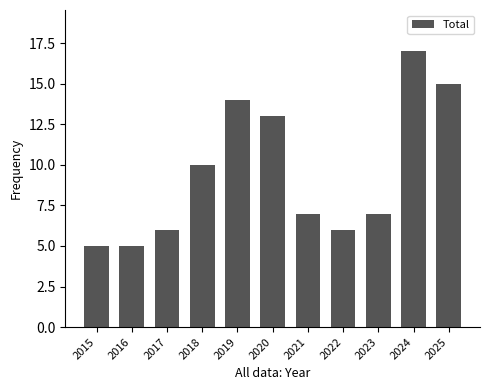

The value at 2025 is 21. True or false?

False